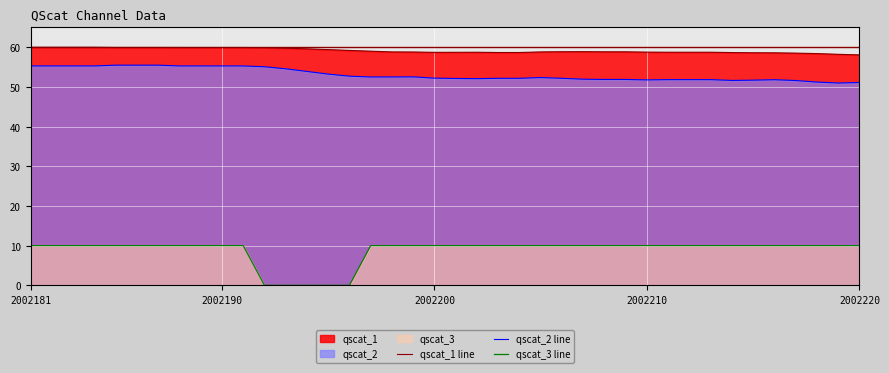

The qscat_1 line series shows 60.0 at 2002181. True or false?

True